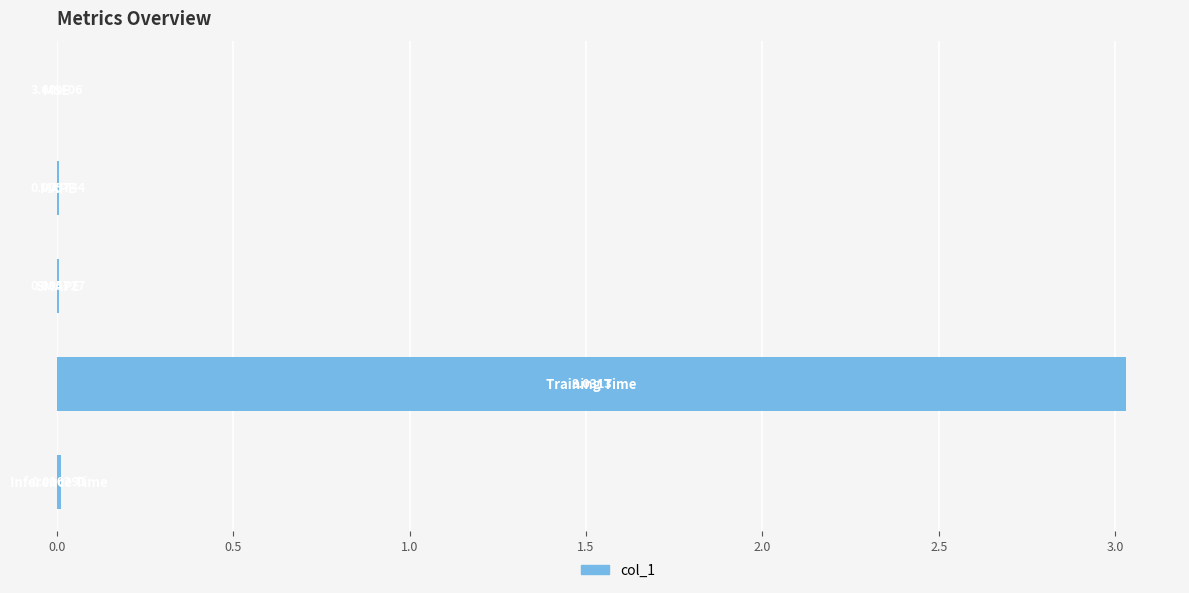

What is the sum of all values?

3.1